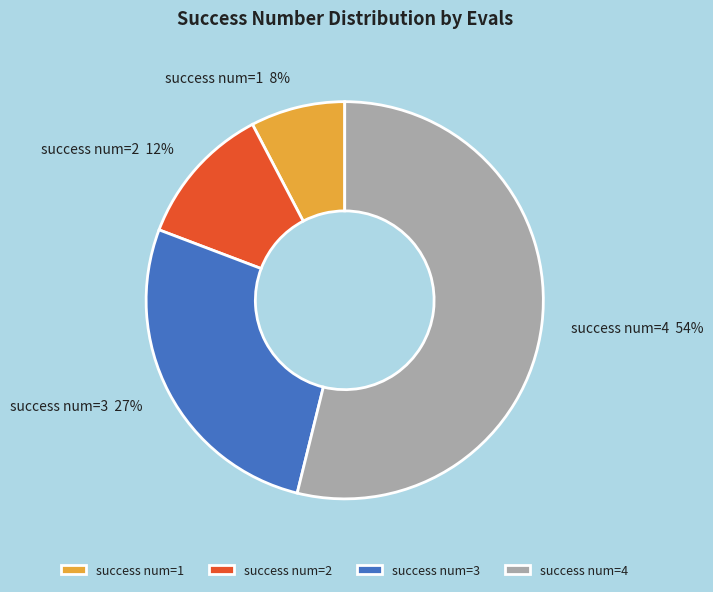

Approximately how many times larger is the value at success num=1 compared to success num=3?

0.3